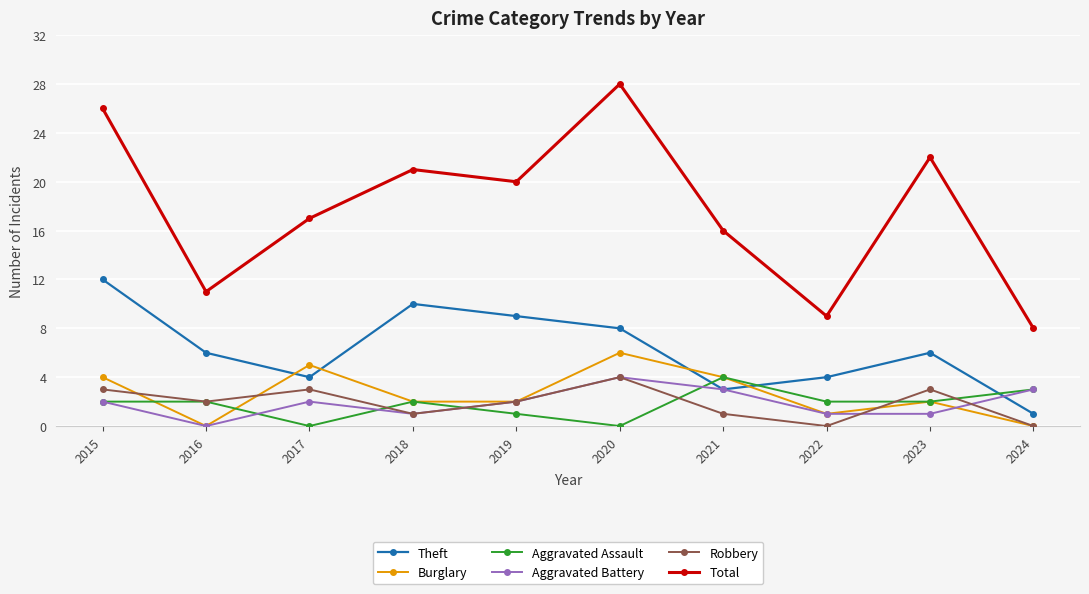

What is the sum of all Robbery values?

19